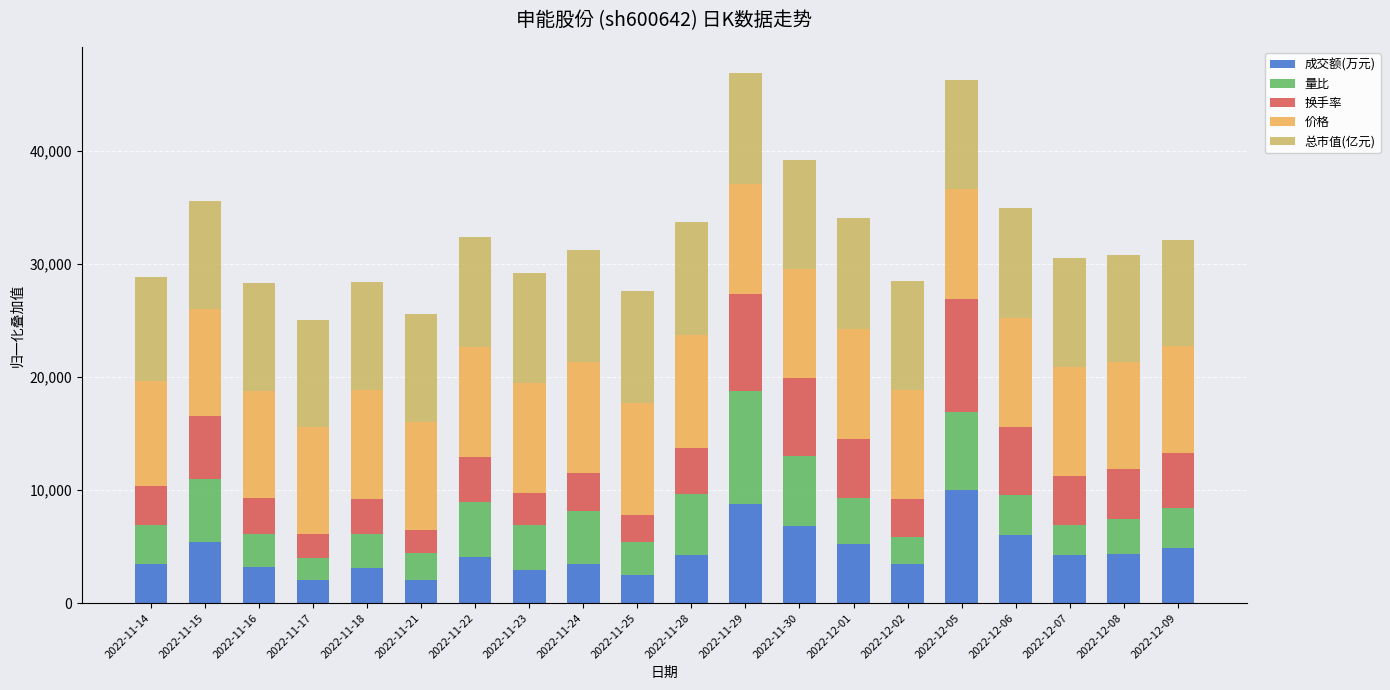

What is the total value across all series at 2022-11-23?

29240.6